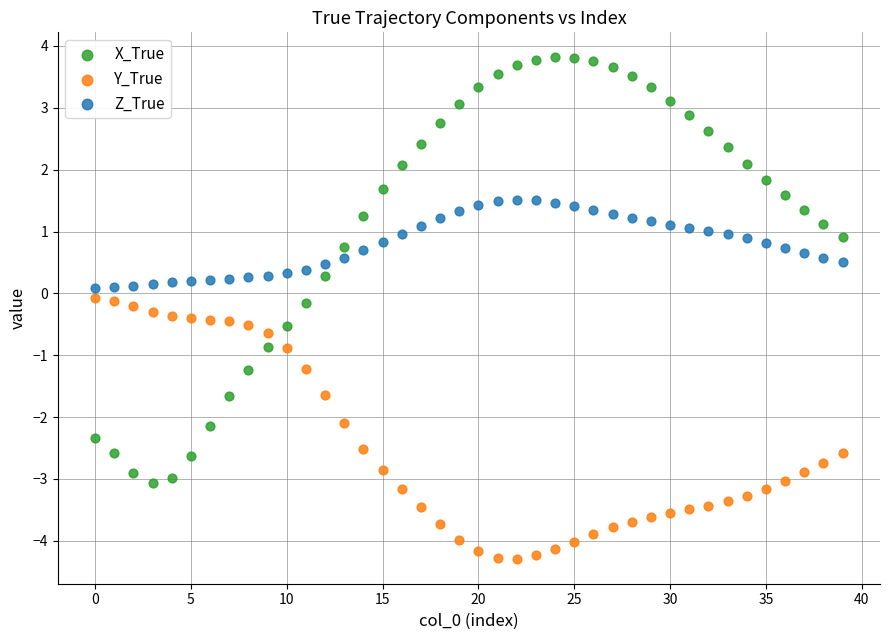

What are all the series names shown in the legend?

X_True, Y_True, Z_True